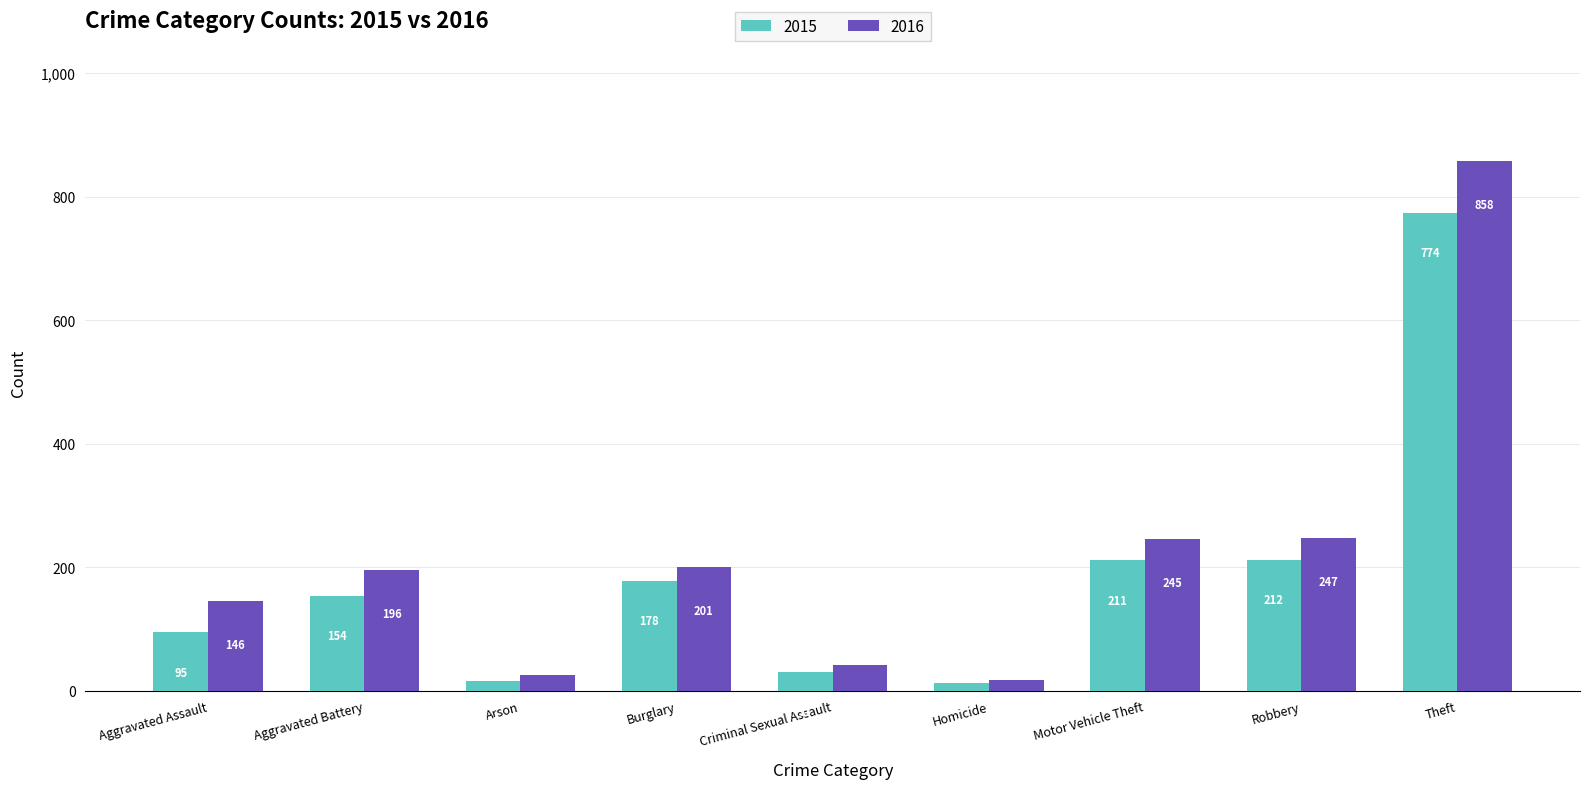

What is the smallest value displayed?

13